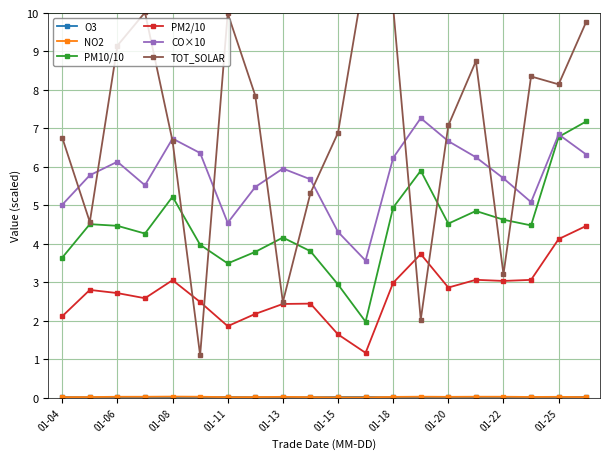

Which series has the largest range (max minus min)?

TOT_SOLAR